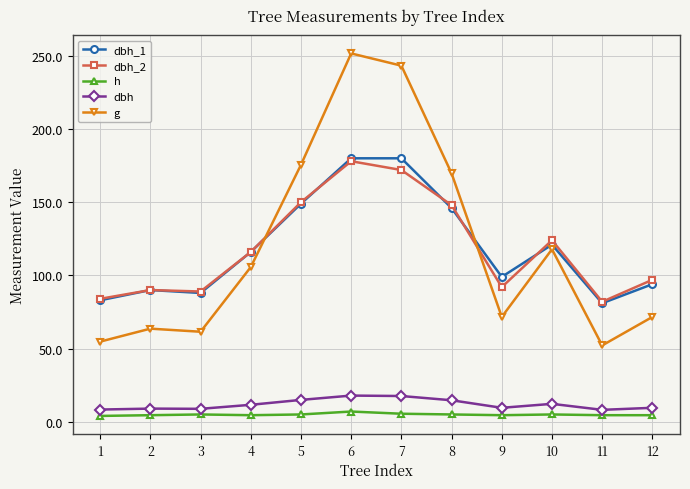

How many h values are between 4 and 5?

10